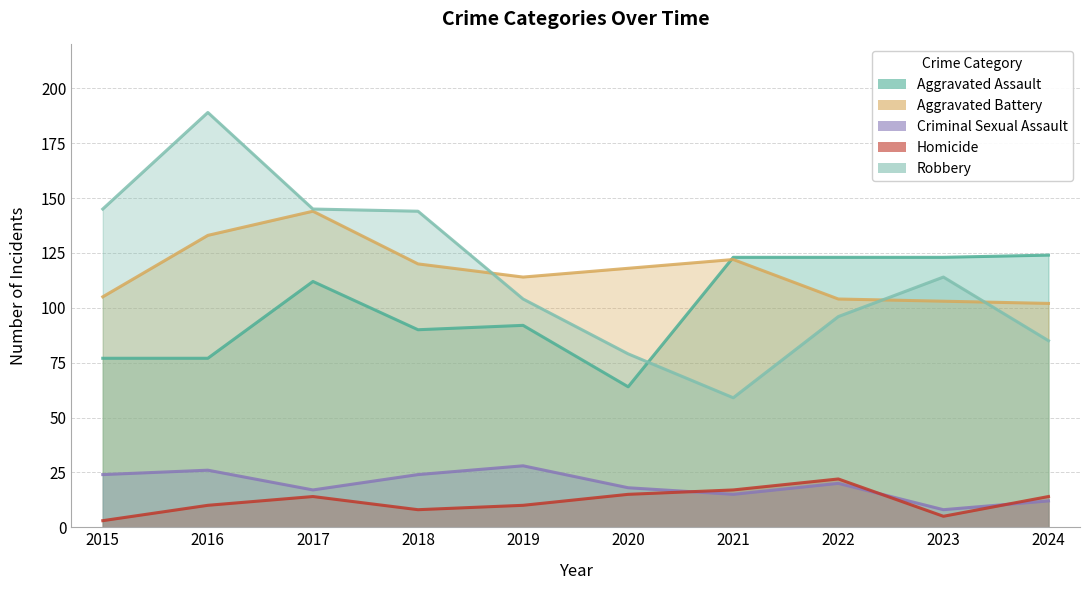

List the series in order of their peak value, lowest first.

Homicide, Criminal Sexual Assault, Aggravated Assault, Aggravated Battery, Robbery